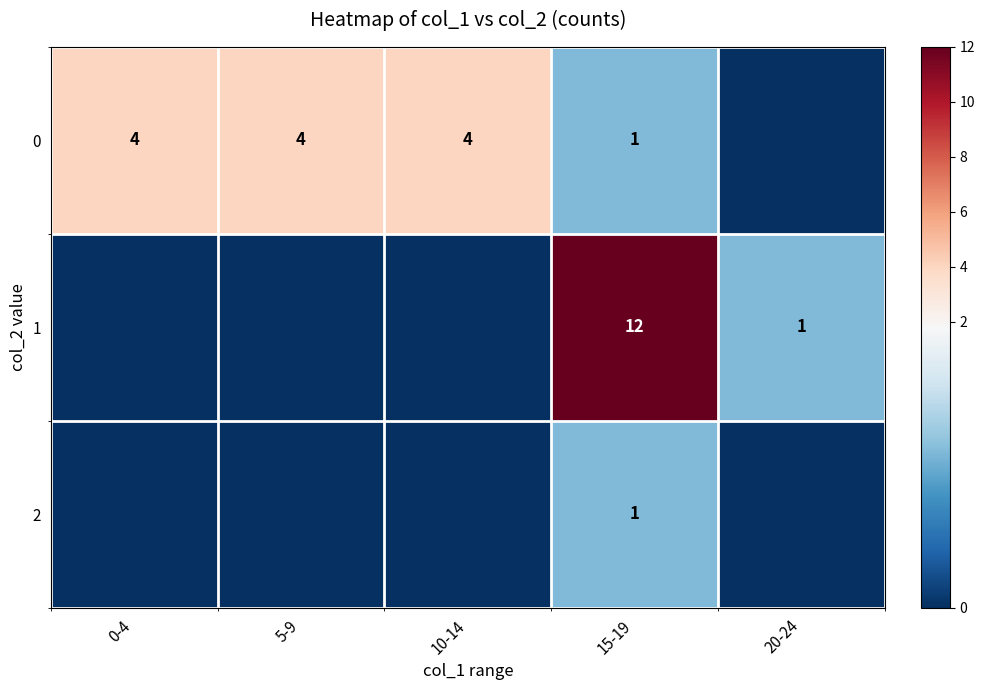

What is the difference between the highest and lowest values at 15-19?

11